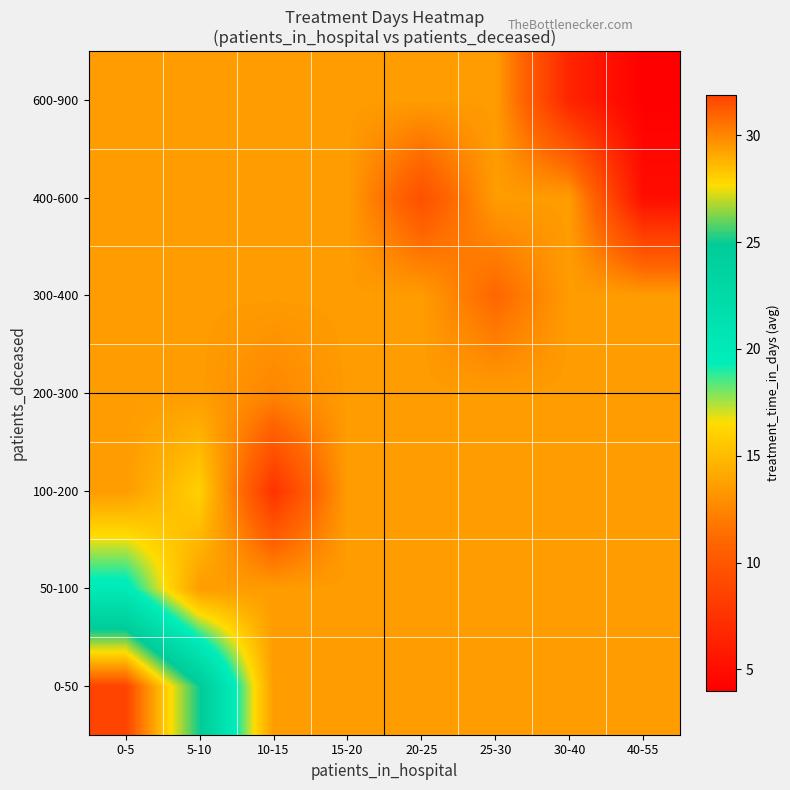

Count the number of categories in the chart.

8